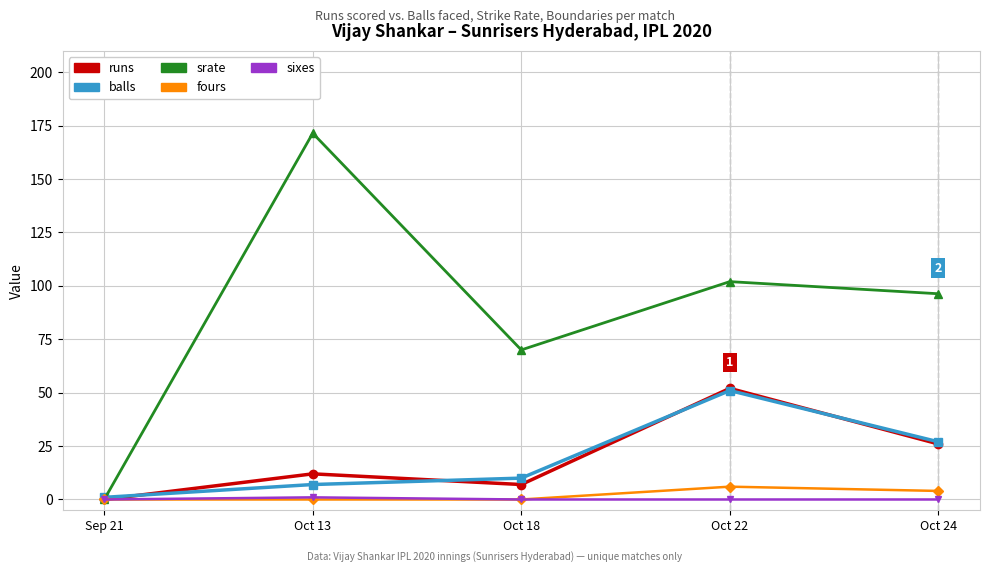

True or false: balls has more than 1 points higher than both neighbors.

False